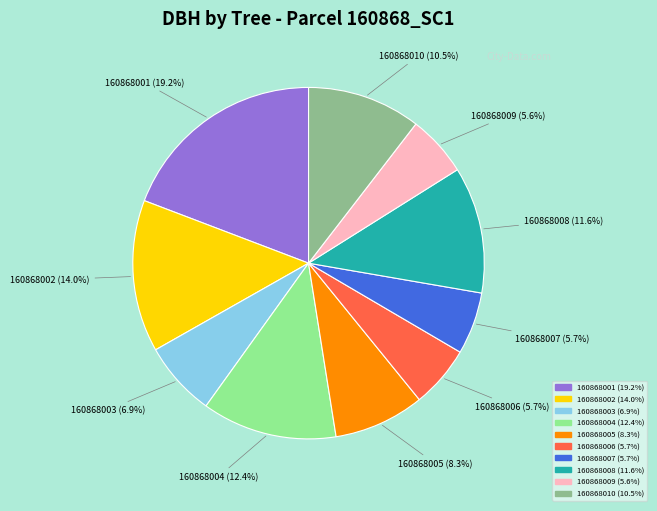

Count the number of slices in the pie.

10